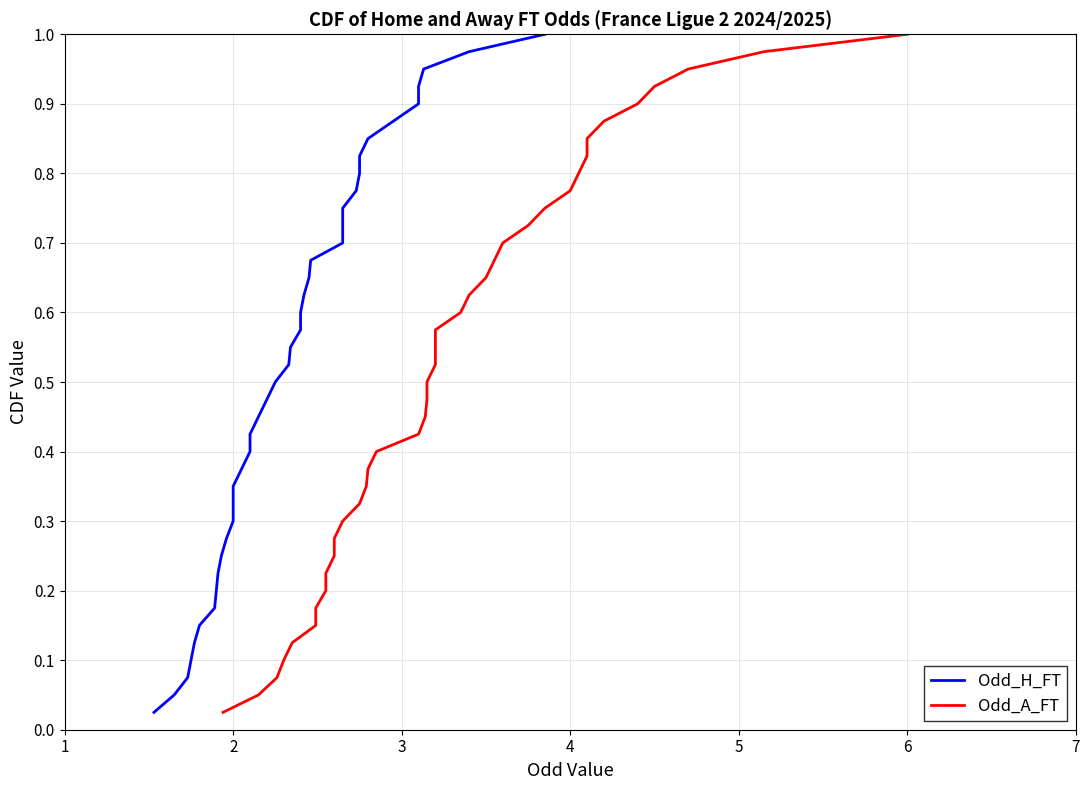

What is the greatest value displayed?

1.0